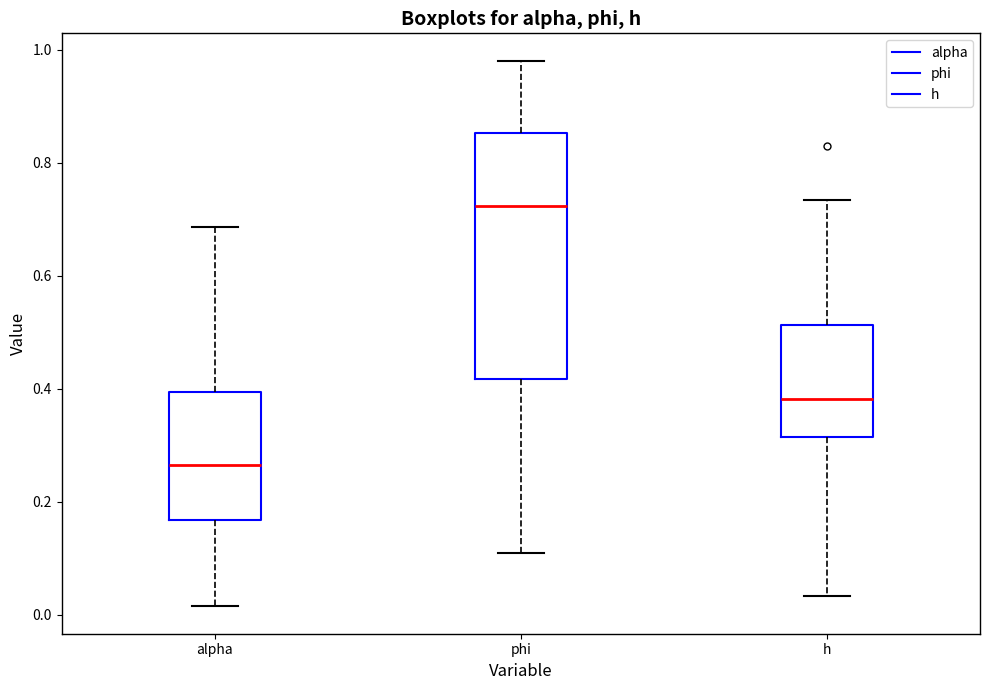

Which box has the lowest median line?

alpha